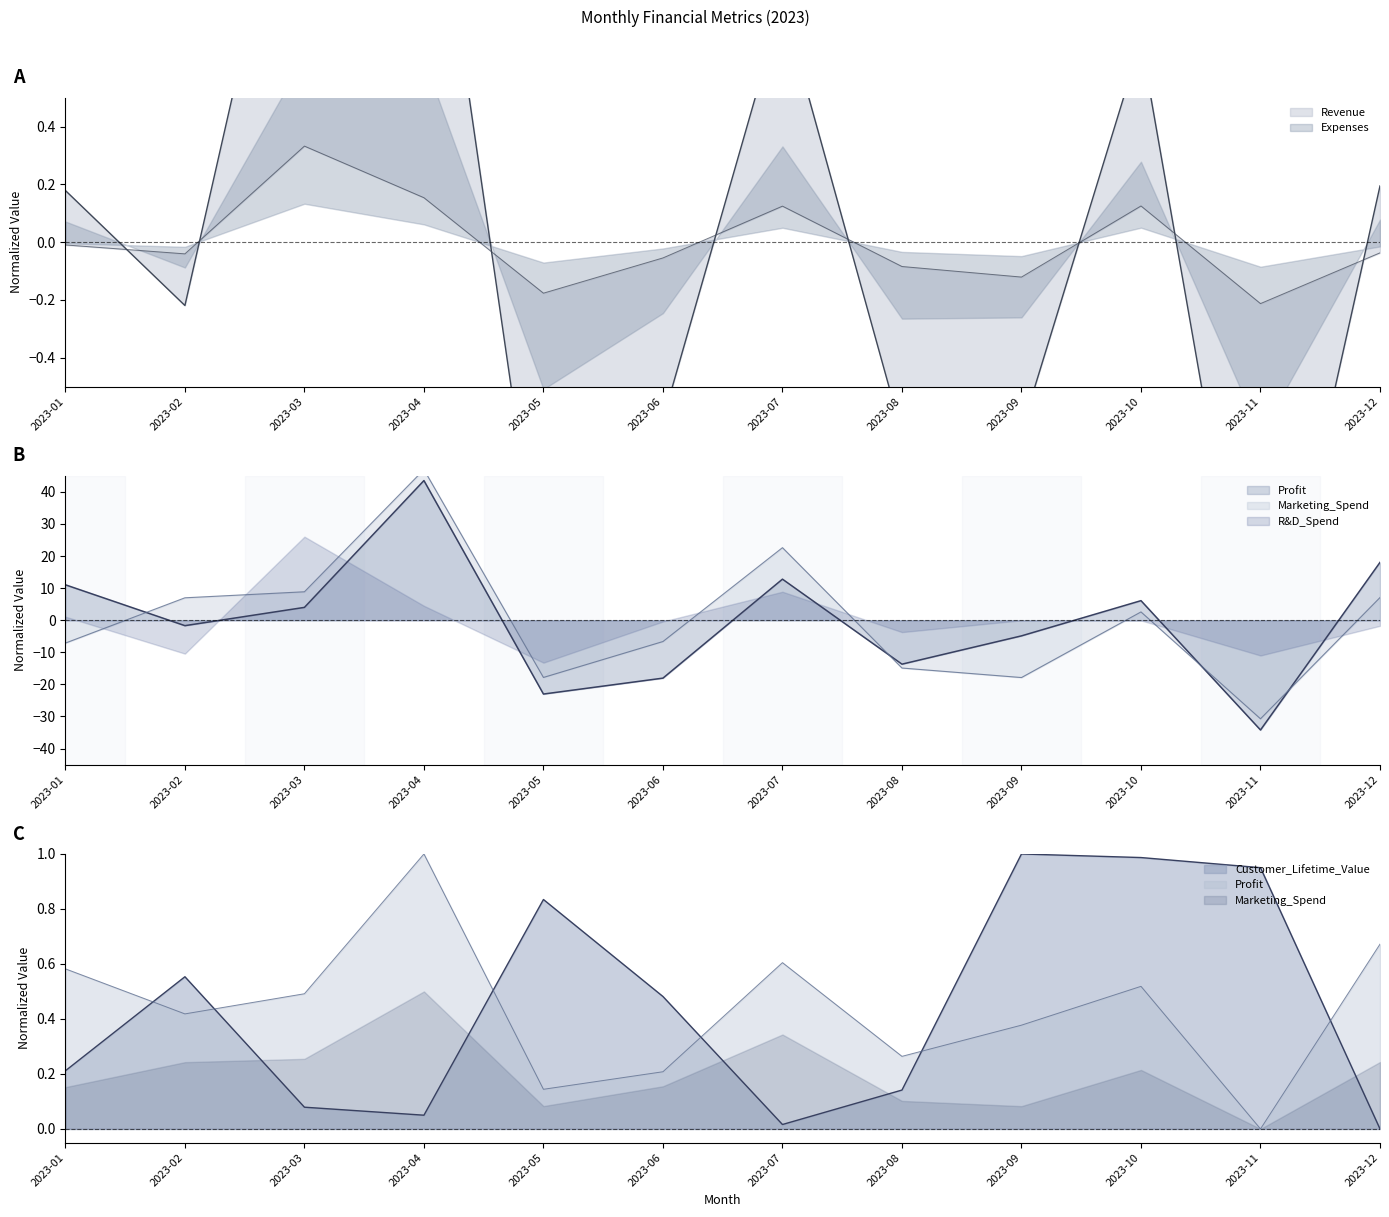

What is the spread (max minus min) of values at 2023-03?

8.8